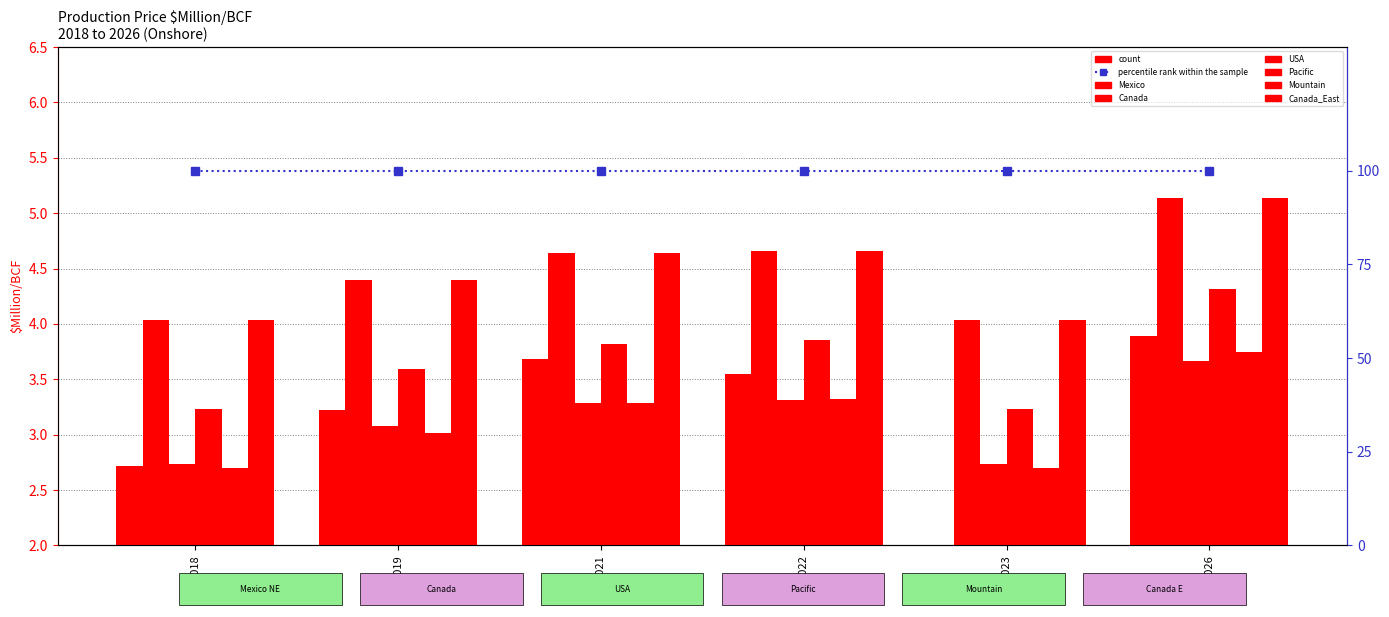

Which series has the largest range (max minus min)?

Mexico